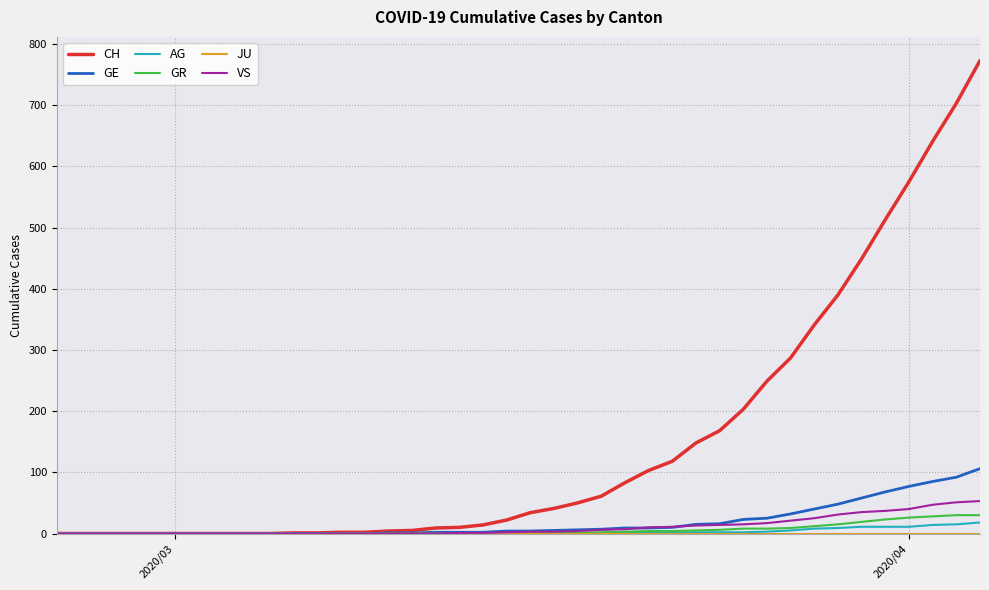

Which series has the widest spread of values?

CH